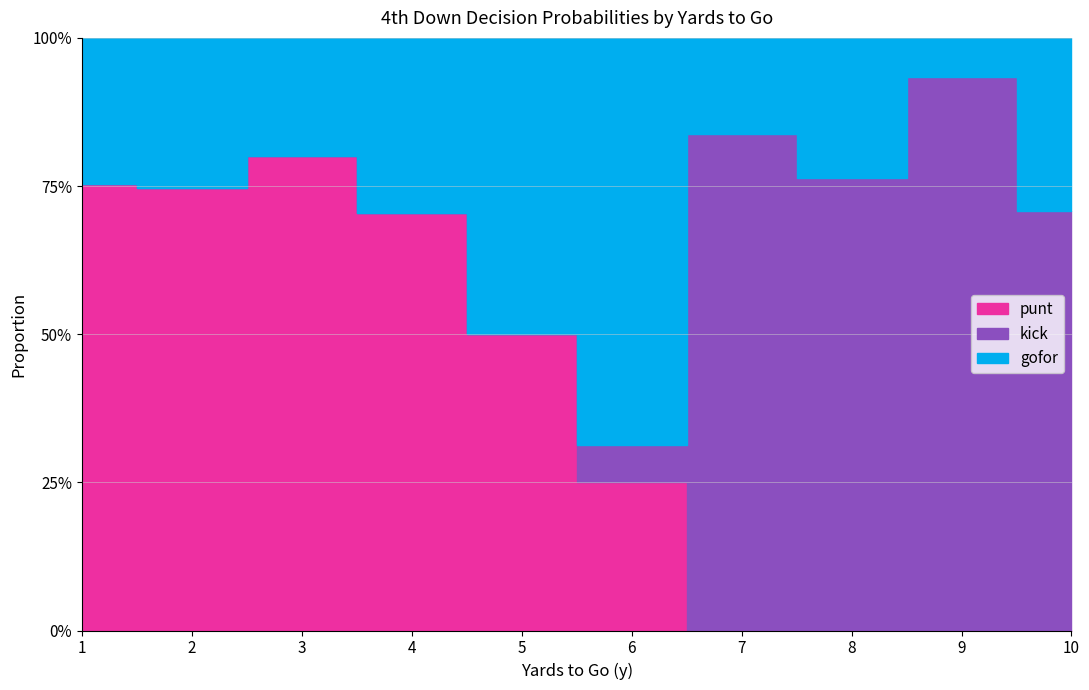

True or false: kick has more than 1 interior local peaks.

False